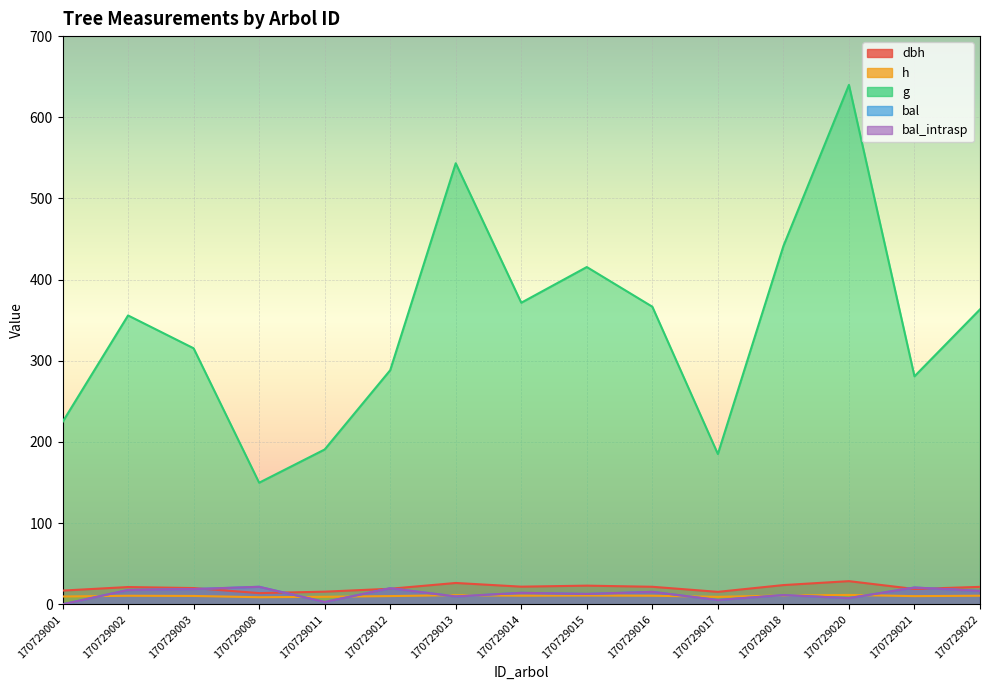

Between 170729008 and 170729014, which is larger?

170729014